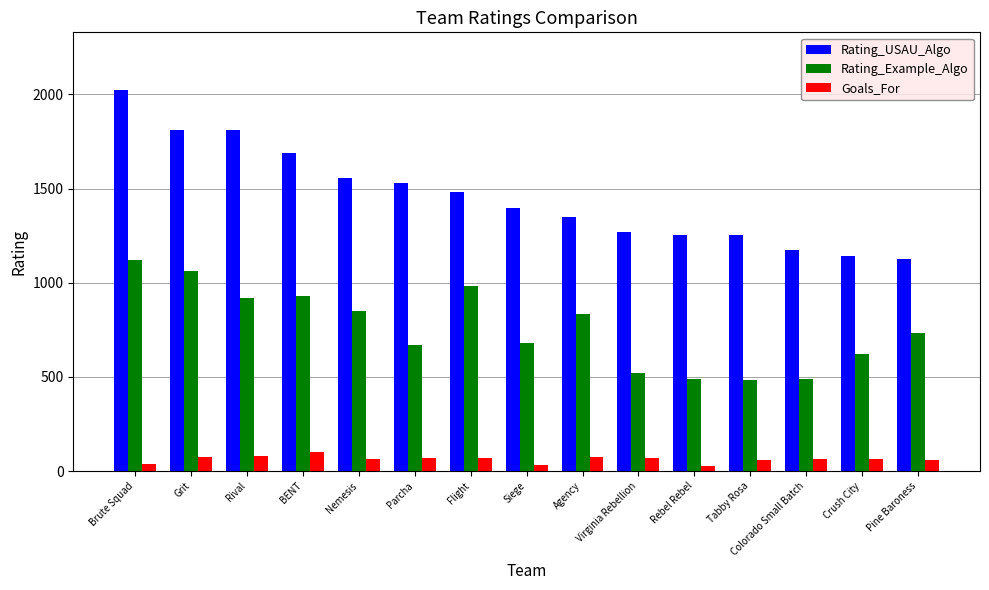

What is the label of the 14th bar from the right?

Grit